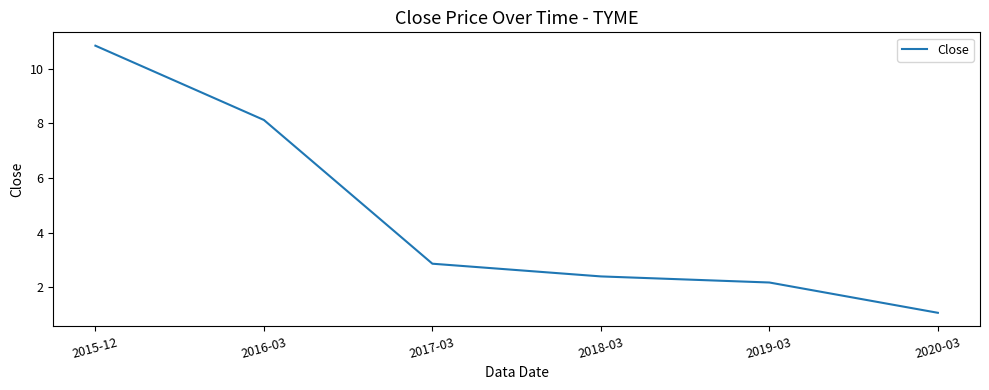

What is the minimum value shown in the chart?

1.1